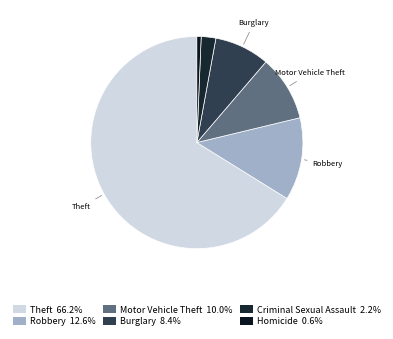

What is the smallest slice in the pie chart?

Homicide